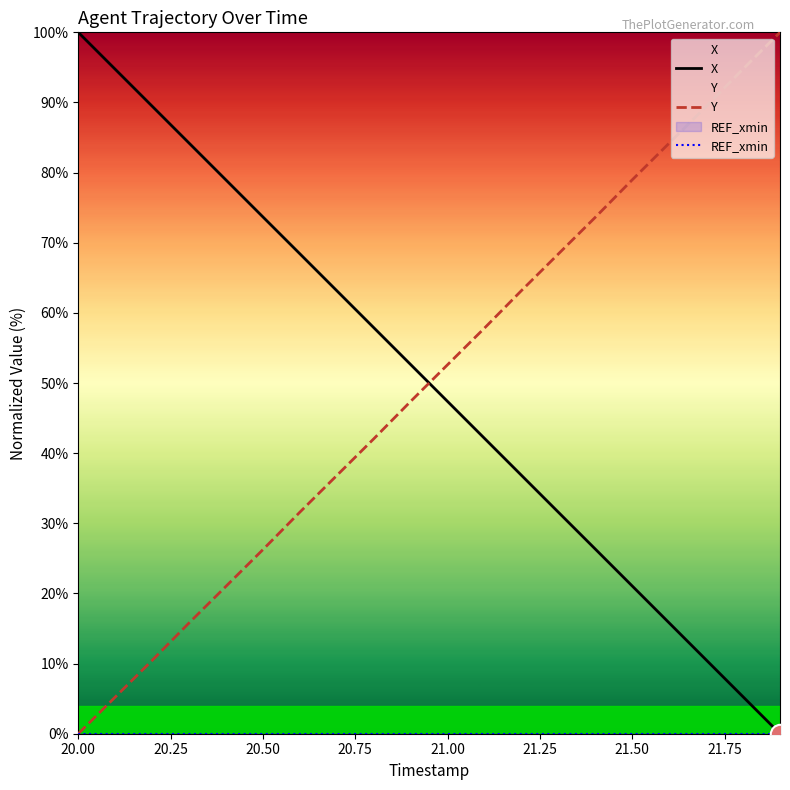

After their last crossing, which series has the higher values: X or Y?

Y